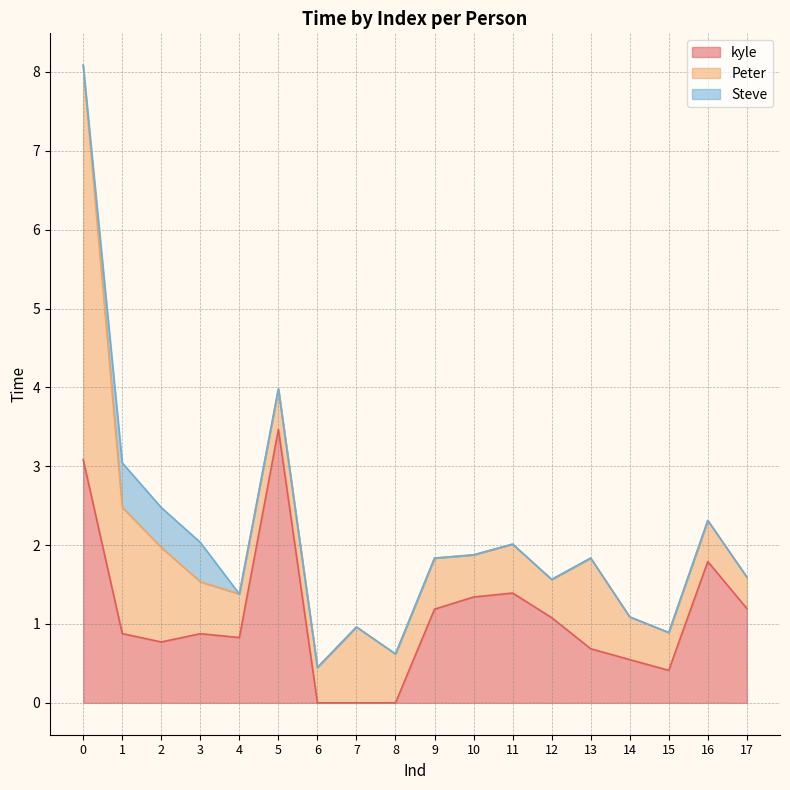

Which series has the largest total across all categories?

kyle